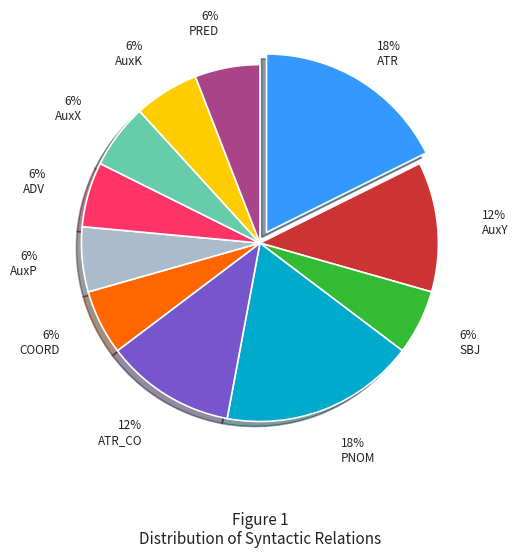

Do ADV and PRED together represent more than half of the pie?

No